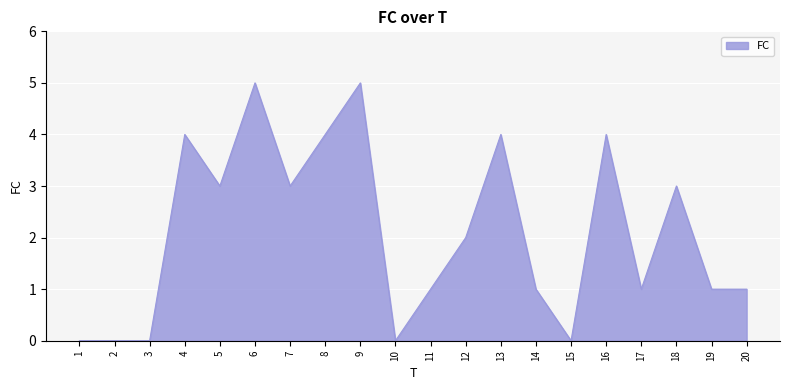

Which has a higher value, 17 or 7?

7